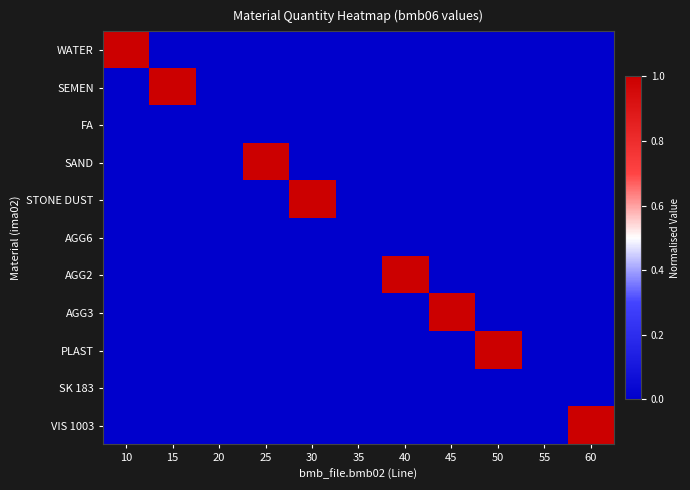

Reading left to right, transcribe all the data shown in this chart.

WATER: 10=1	15=0	20=0	25=0	30=0	35=0	40=0	45=0	50=0	55=0	60=0
SEMEN: 10=0	15=1	20=0	25=0	30=0	35=0	40=0	45=0	50=0	55=0	60=0
FA: 10=0	15=0	20=0	25=0	30=0	35=0	40=0	45=0	50=0	55=0	60=0
SAND: 10=0	15=0	20=0	25=1	30=0	35=0	40=0	45=0	50=0	55=0	60=0
STONE DUST: 10=0	15=0	20=0	25=0	30=1	35=0	40=0	45=0	50=0	55=0	60=0
AGG6: 10=0	15=0	20=0	25=0	30=0	35=0	40=0	45=0	50=0	55=0	60=0
AGG2: 10=0	15=0	20=0	25=0	30=0	35=0	40=1	45=0	50=0	55=0	60=0
AGG3: 10=0	15=0	20=0	25=0	30=0	35=0	40=0	45=1	50=0	55=0	60=0
PLAST: 10=0	15=0	20=0	25=0	30=0	35=0	40=0	45=0	50=1	55=0	60=0
SK 183: 10=0	15=0	20=0	25=0	30=0	35=0	40=0	45=0	50=0	55=0	60=0
VIS 1003: 10=0	15=0	20=0	25=0	30=0	35=0	40=0	45=0	50=0	55=0	60=1